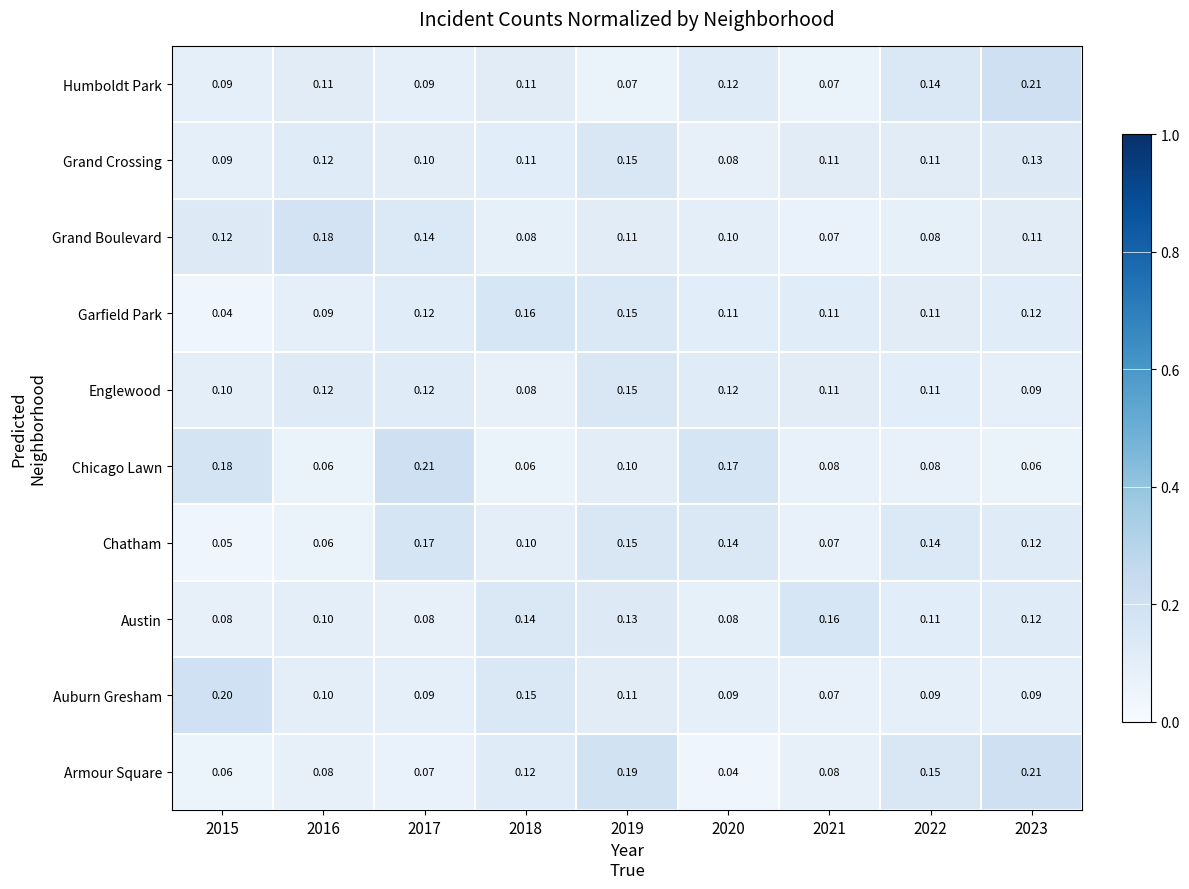

Which series changed the most between 2019 and 2021?

Armour Square